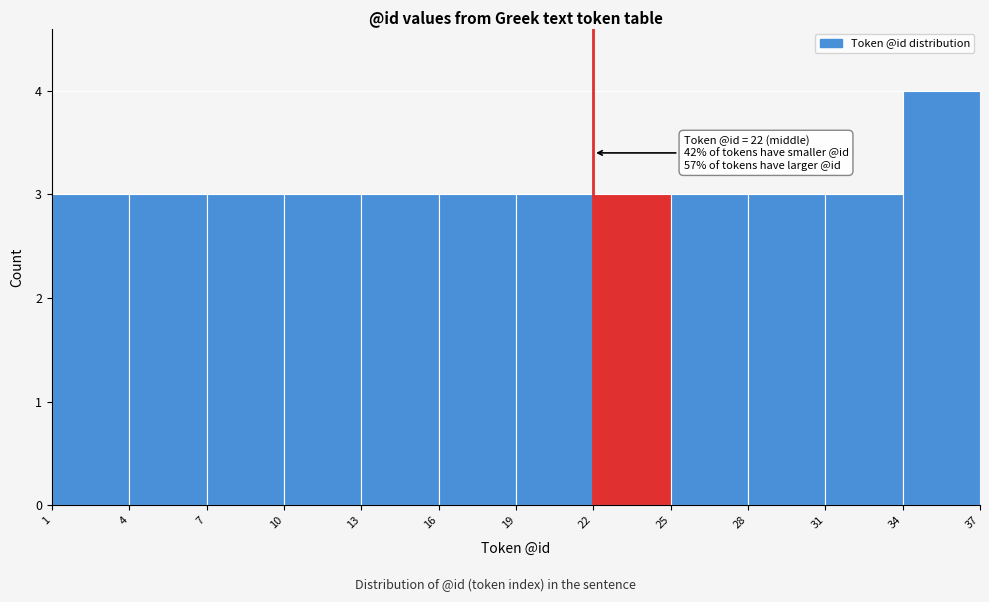

Which range on the x-axis has the tallest bar?

34 to 37